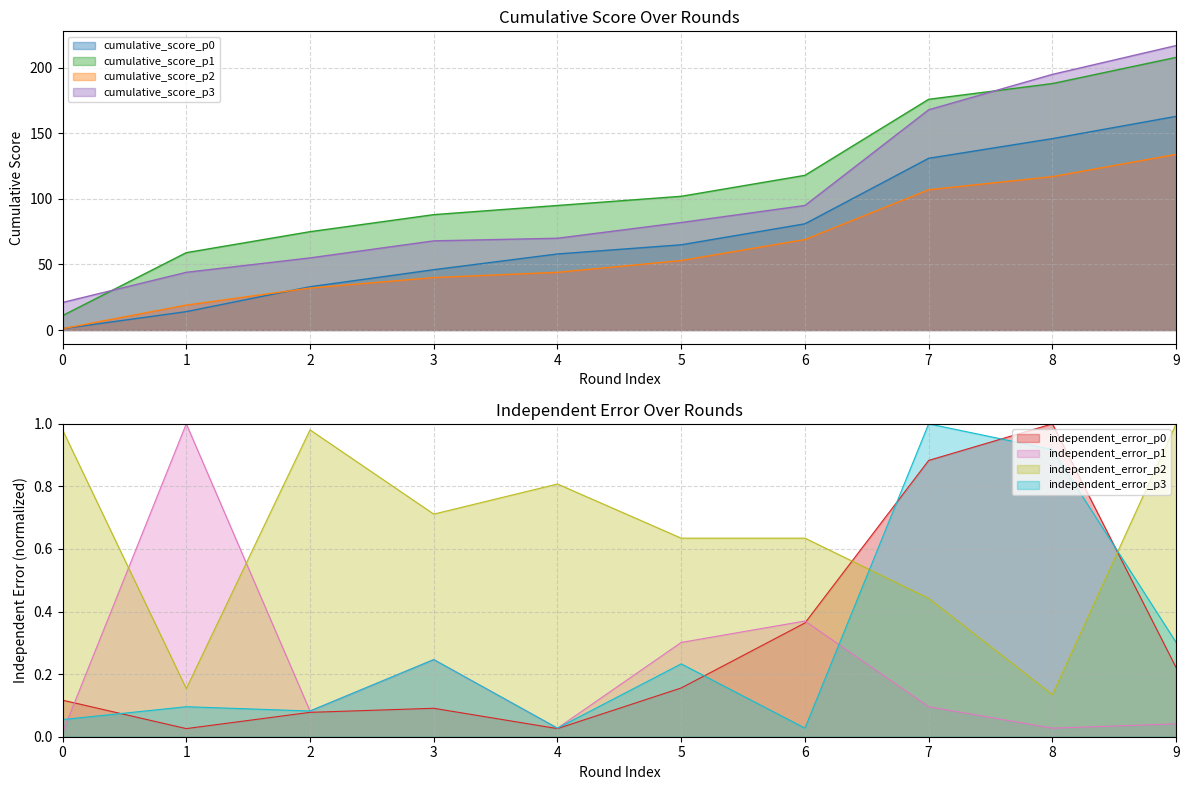

Rank the series by their average value, from lowest to highest.

cumulative_score_p2, cumulative_score_p0, cumulative_score_p3, cumulative_score_p1